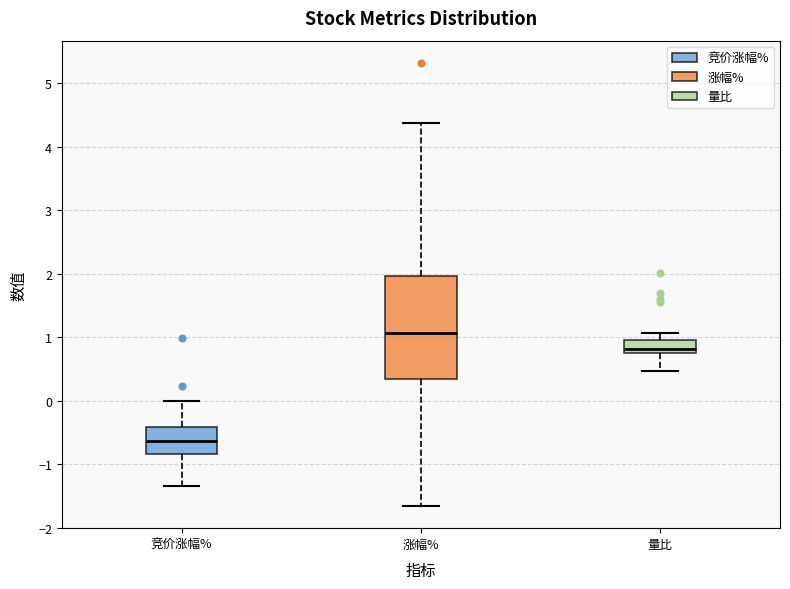

Where does the median line of the box for 涨幅% sit on the y-axis? The values are not printed on the chart, so give them approximately, as read against the axis.

1.1